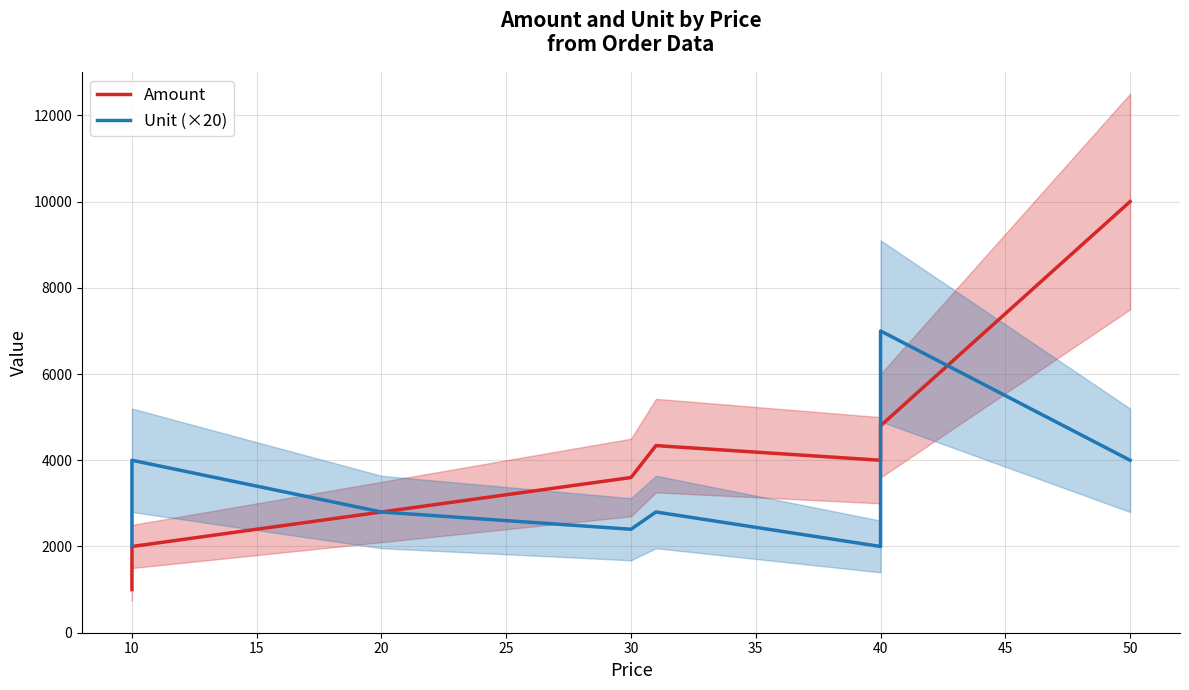

What is the difference between the maximum and minimum values in the Amount series?

9000